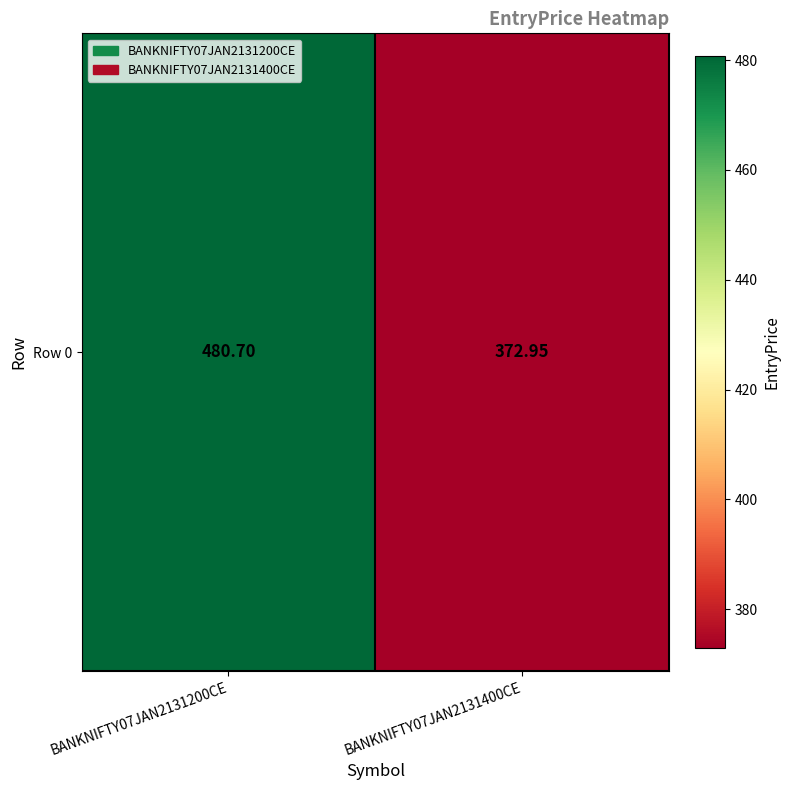

At which category does the chart reach its peak across all series?

BANKNIFTY07JAN2131200CE